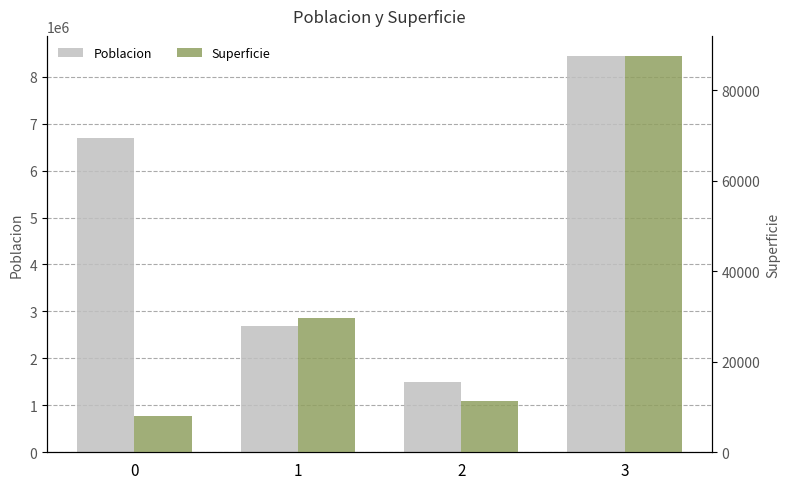

What is the maximum value shown in the chart?

8446561